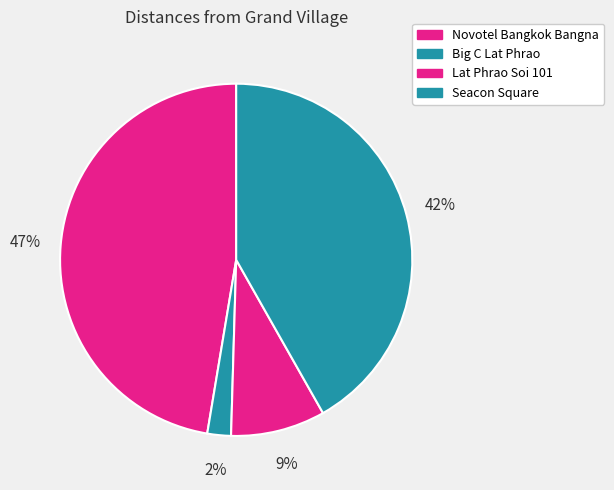

Does Seacon Square represent more than half of the total?

No